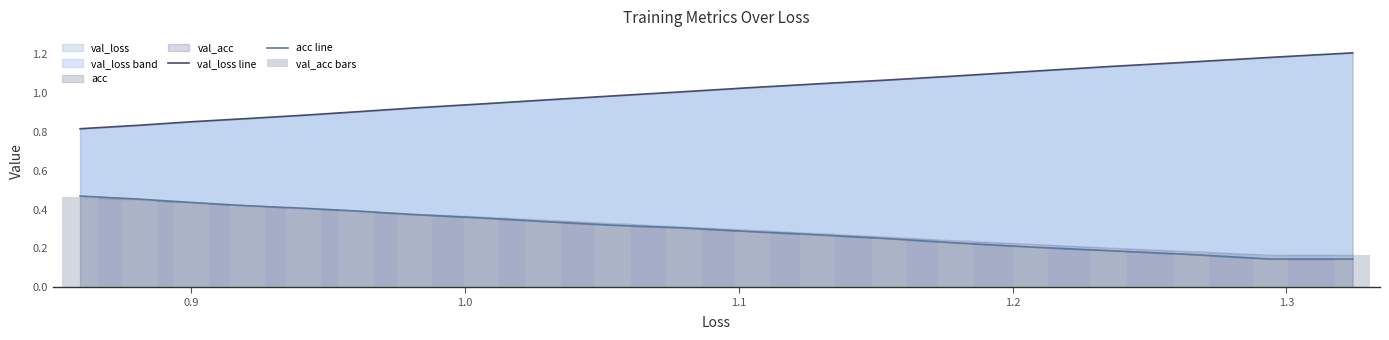

How many bars are there in each group?

3